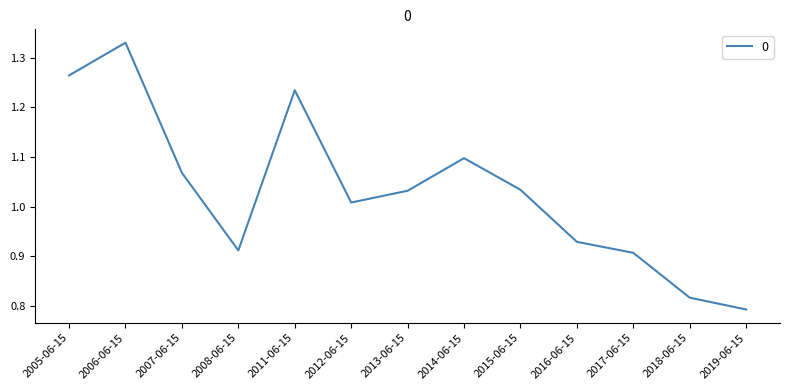

What is the sum of all values?

13.4